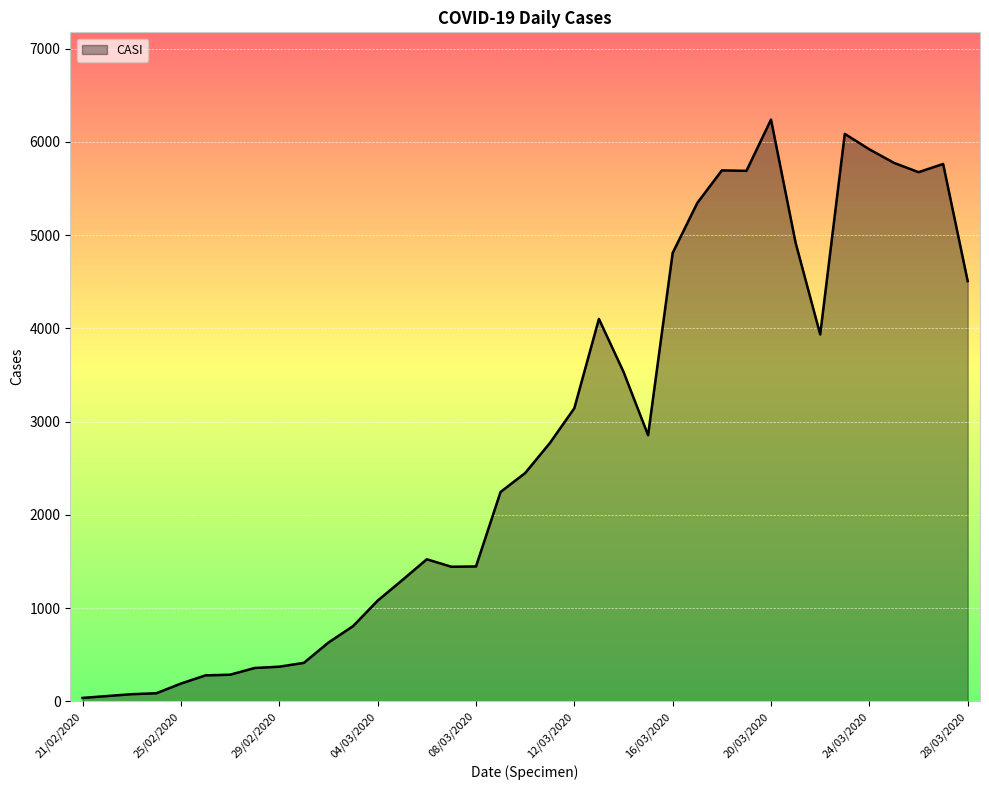

What is the difference between the maximum and minimum values?

6203